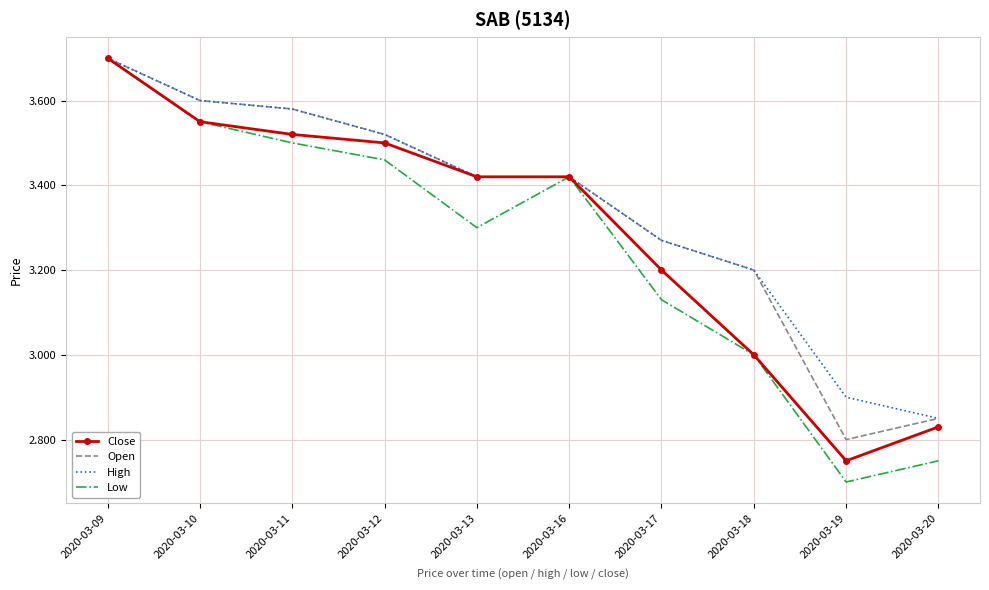

Where does the Open series first go above 3?

2020-03-09